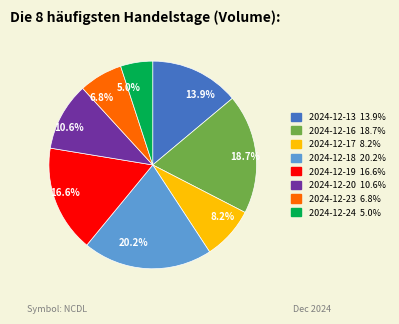

Which slice is the largest?

20.2%